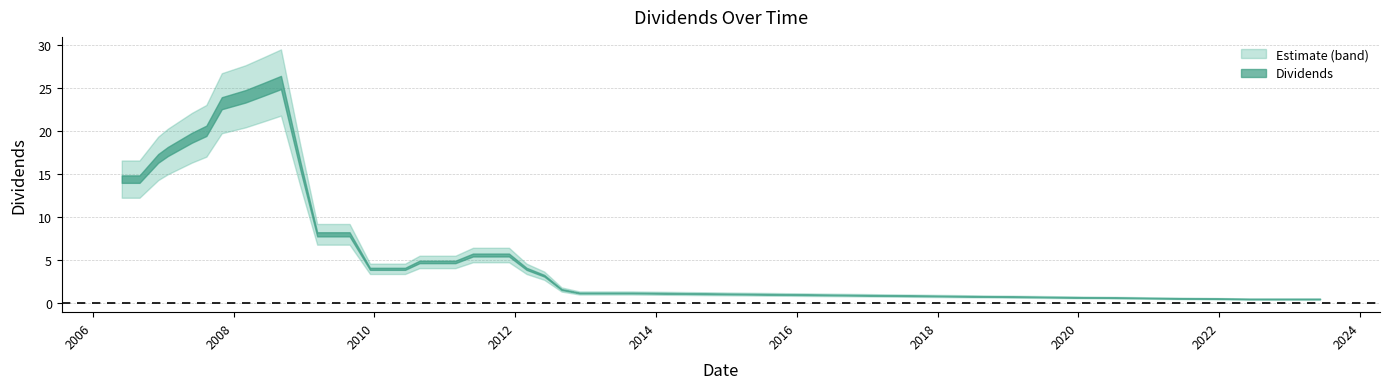

The value at 2013-02-27 is 1.2. True or false?

True